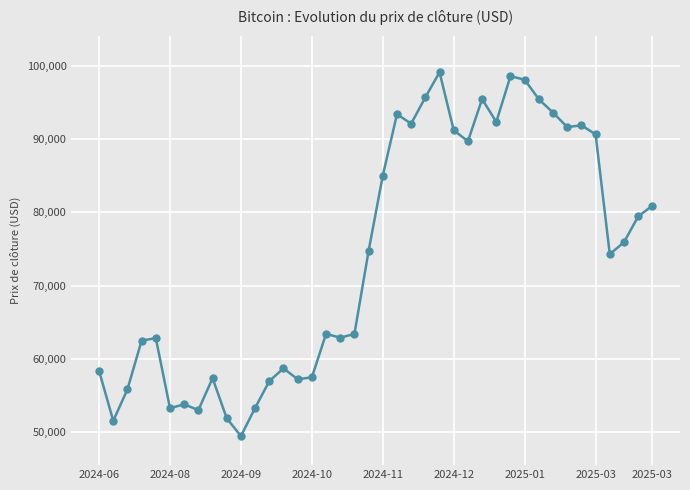

How many categories are shown in the chart?

40